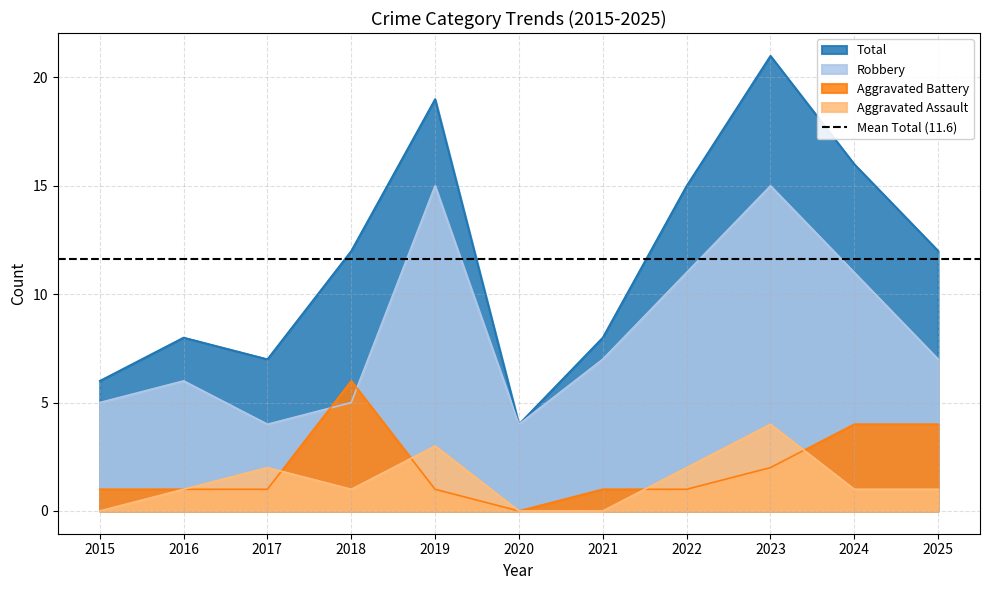

What is the difference between the highest and lowest values at 2019?

18